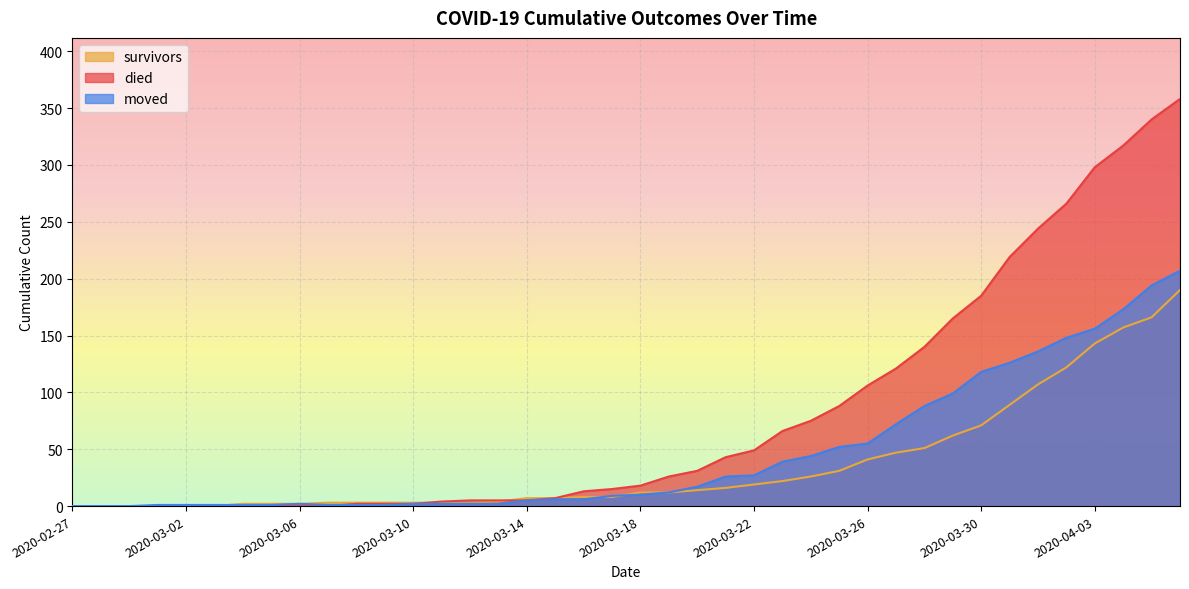

At which label does died first exceed 18?

2020-03-19